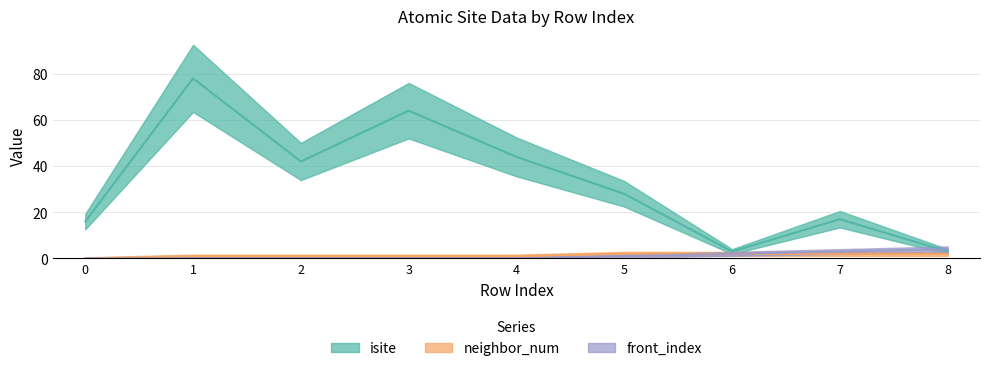

Which series has the largest range (max minus min)?

isite